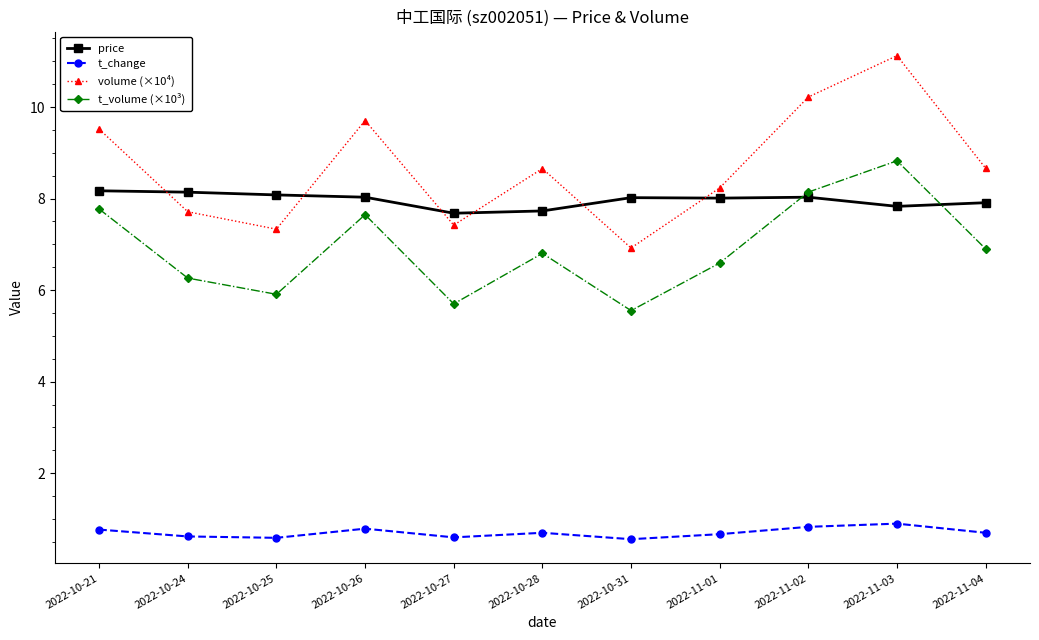

What are all the series names shown in the legend?

price, t_change, volume (×10⁴), t_volume (×10³)